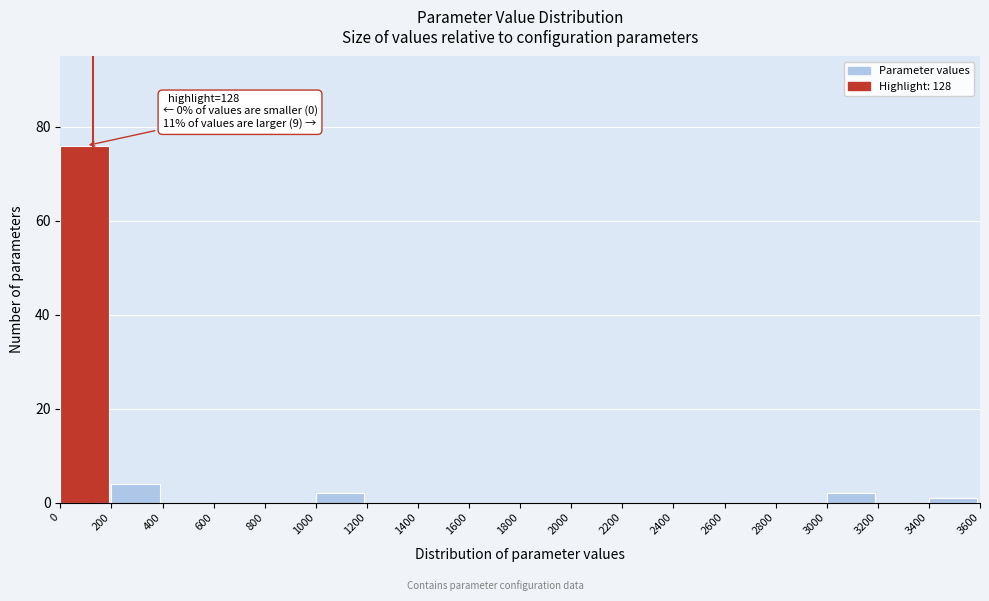

Which range on the x-axis has the tallest bar?

0 to 200